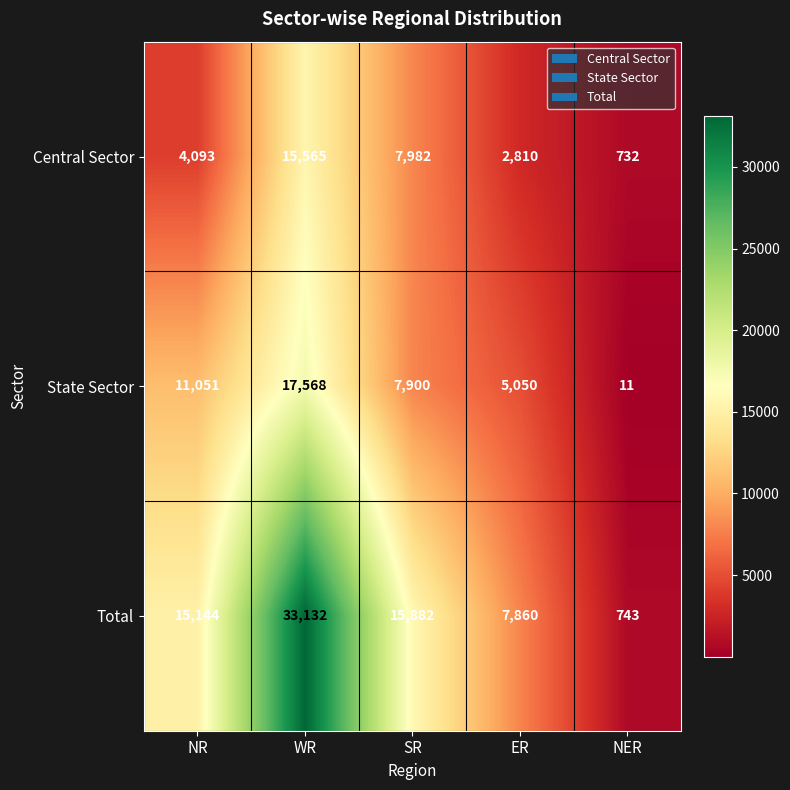

Which series changed the most between WR and ER?

Total